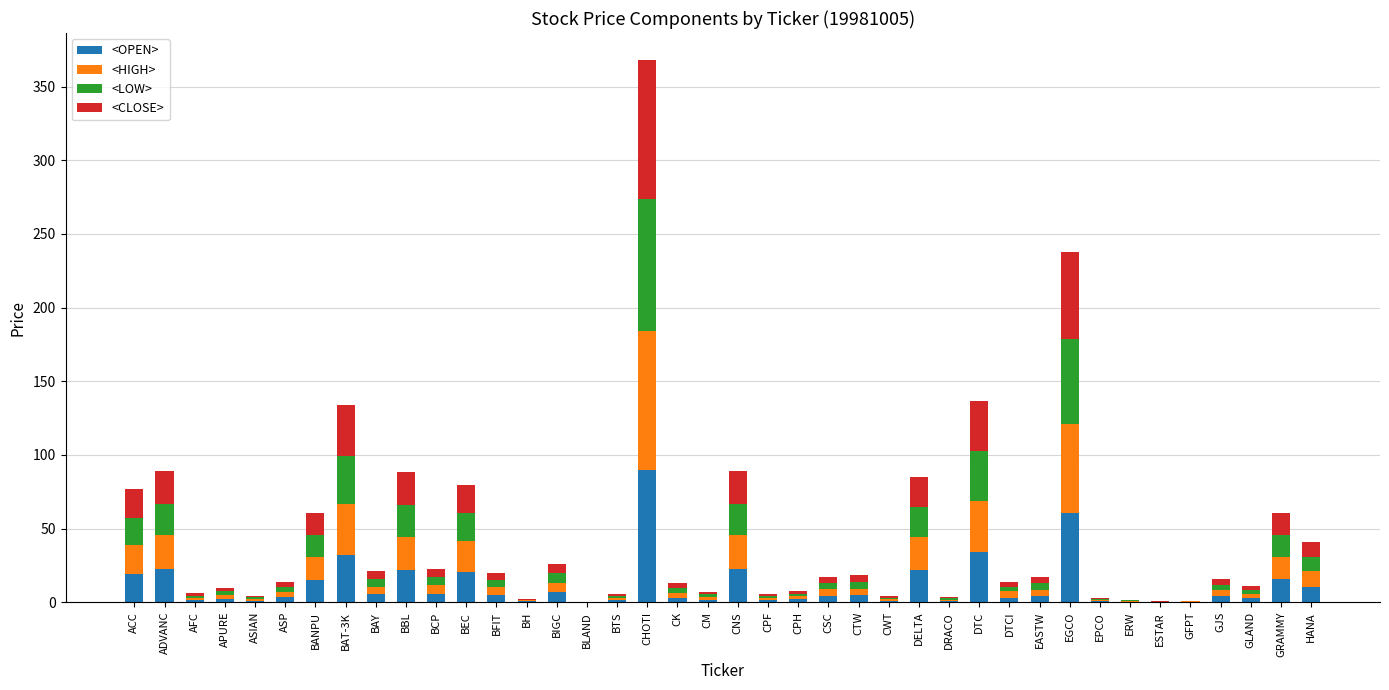

At which category is the sum across all series the highest?

CHOTI